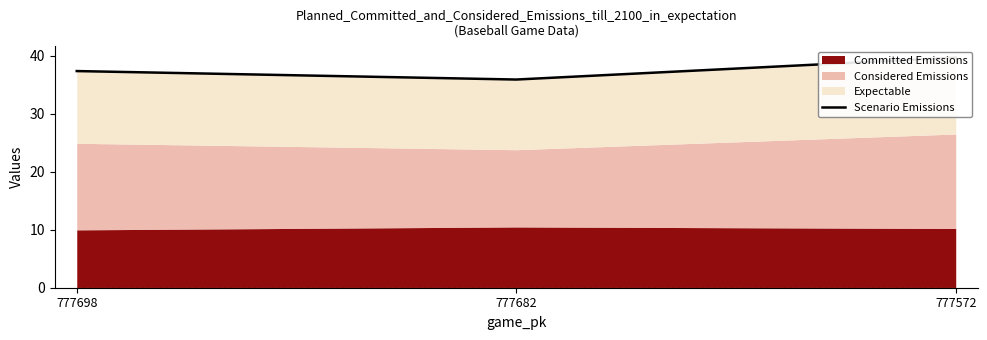

List the labels in order of value, smallest first.

777682, 777698, 777572